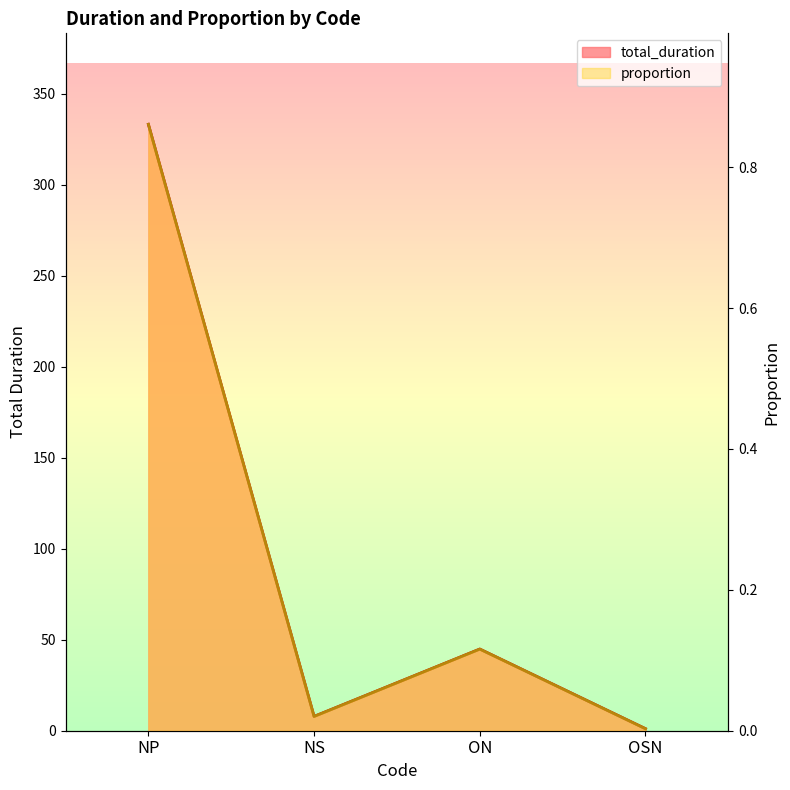

How many lines are shown in the chart?

2